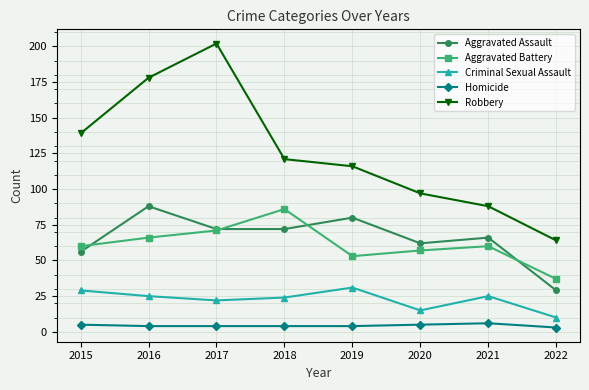

How many distinct data groups are displayed?

5